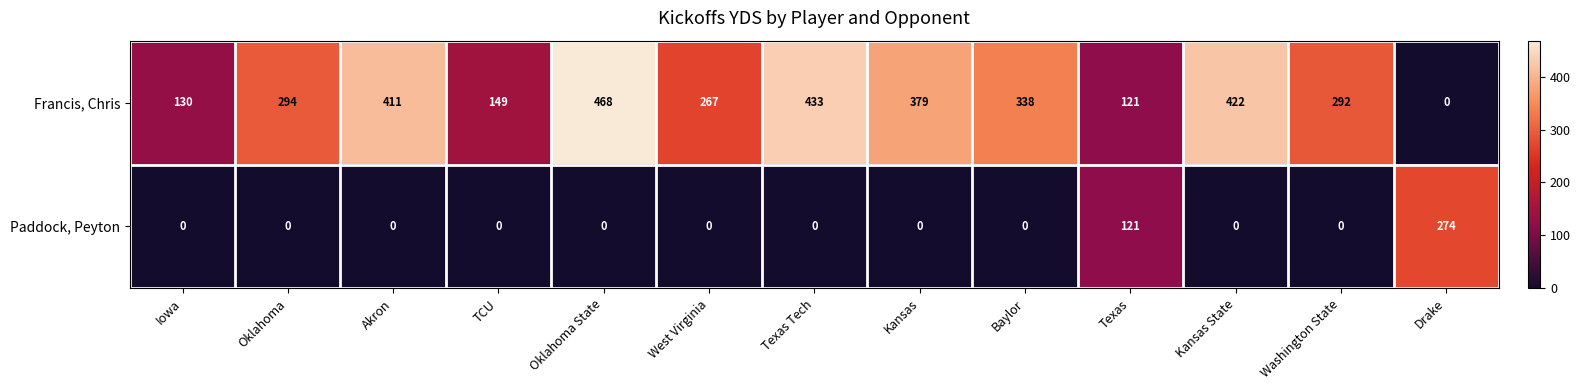

What is the total value across all series at Texas Tech?

433